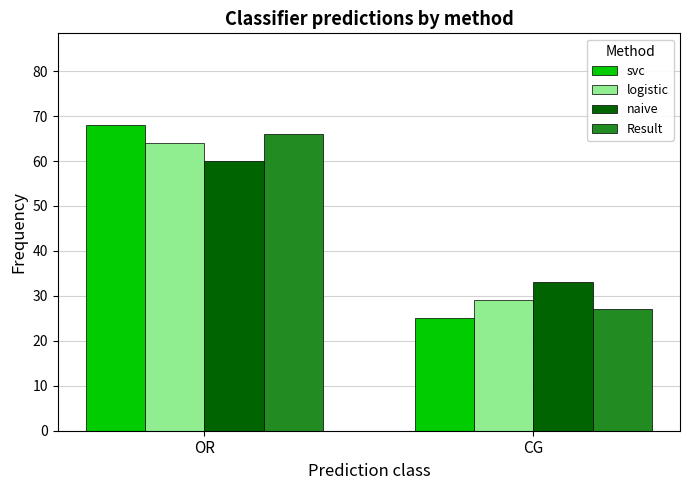

What is the difference between the Result values at OR and CG?

39